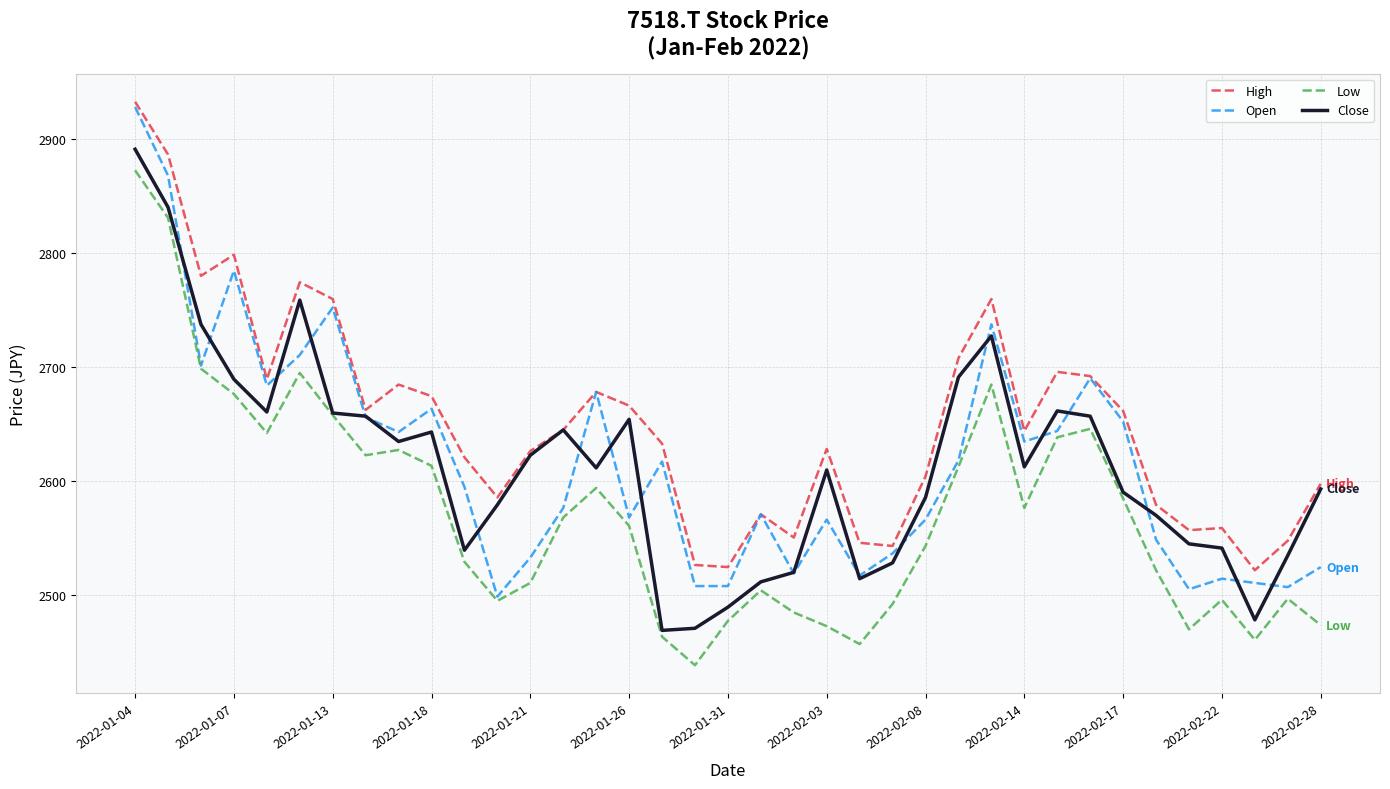

Which series has the largest total across all categories?

High